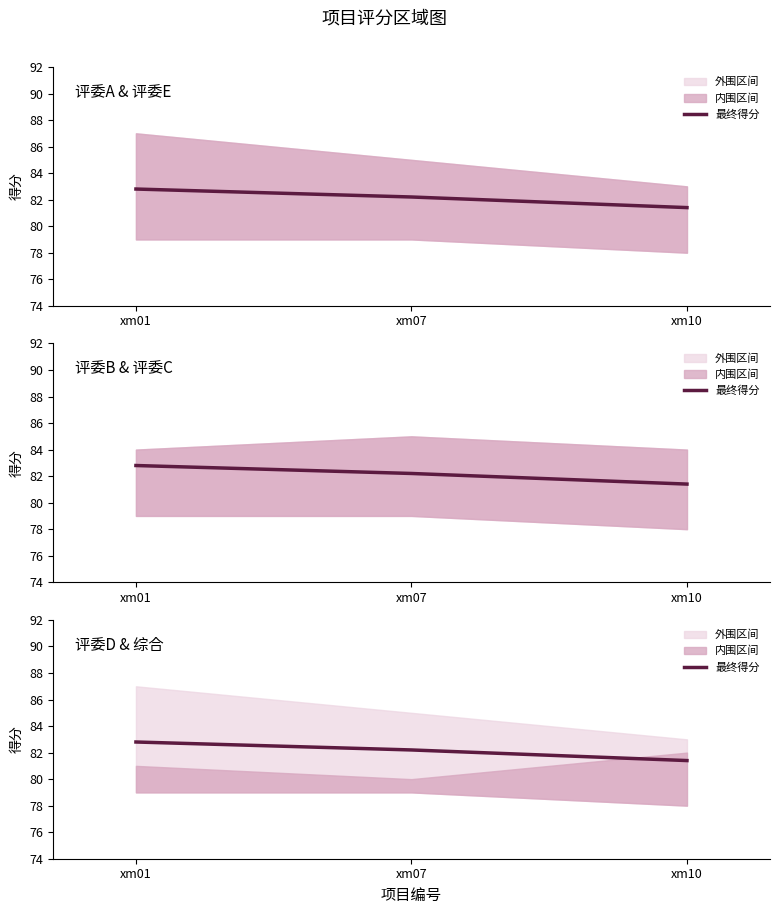

Reading left to right, what are all the values shown in this chart?

xm01=82.8	xm07=82.2	xm10=81.4